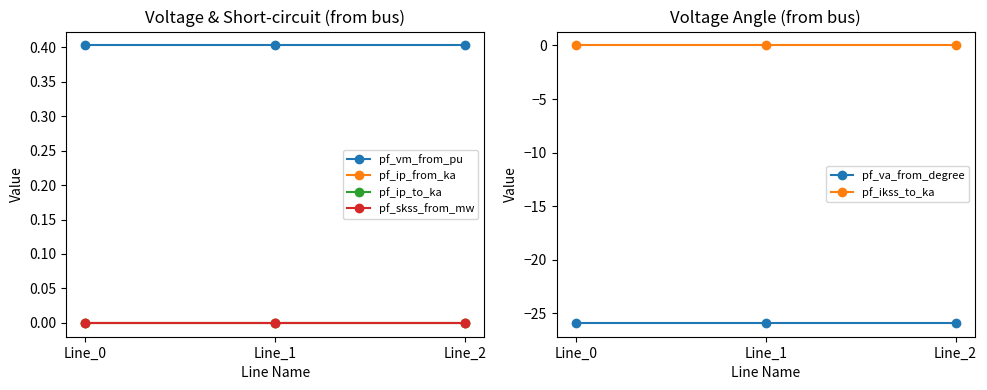

Which category has the lowest value across all series?

Line_0